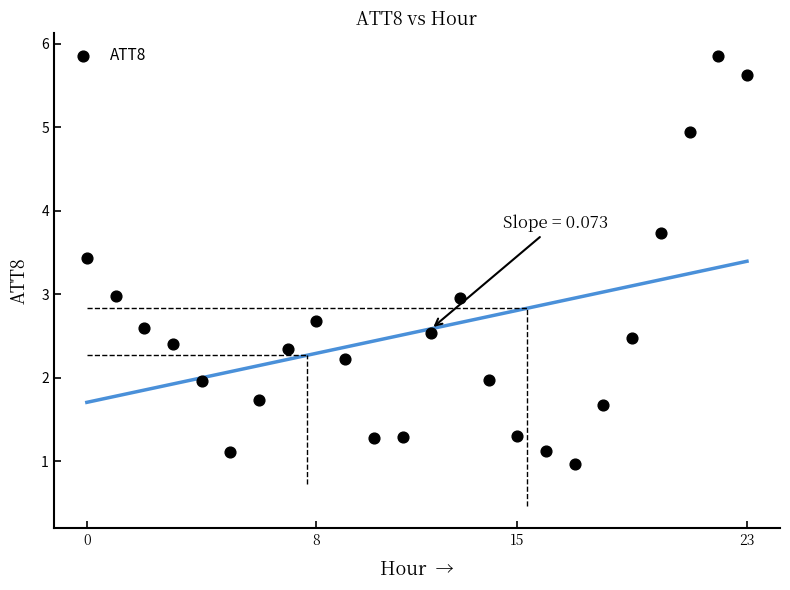

What is the range of Y values (max minus min)?

4.9